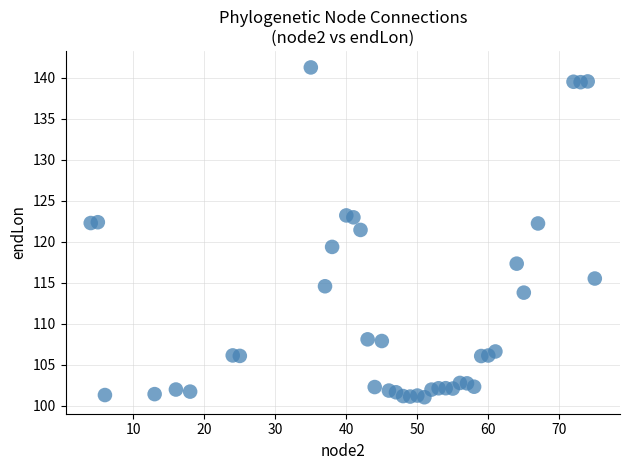

What is the range of X values (max minus min)?

71.0